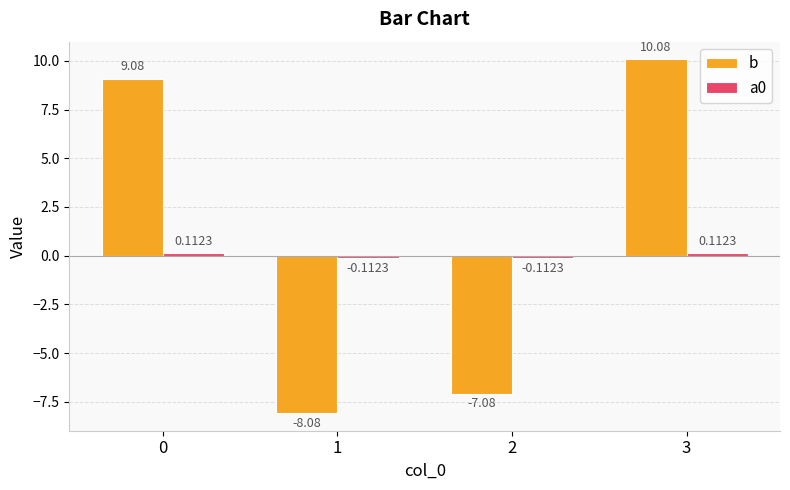

The b series shows -10.5 at 1. True or false?

False